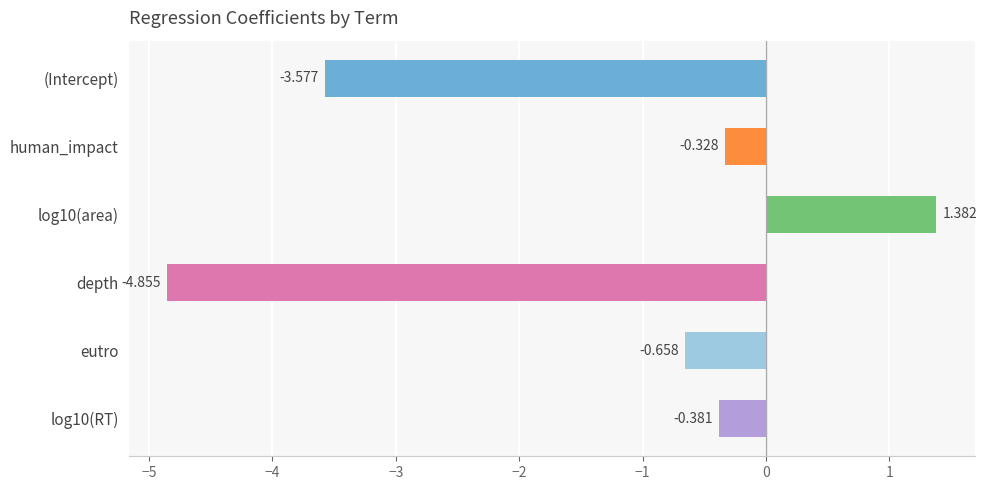

Where is the data nearest to the value -1?

eutro